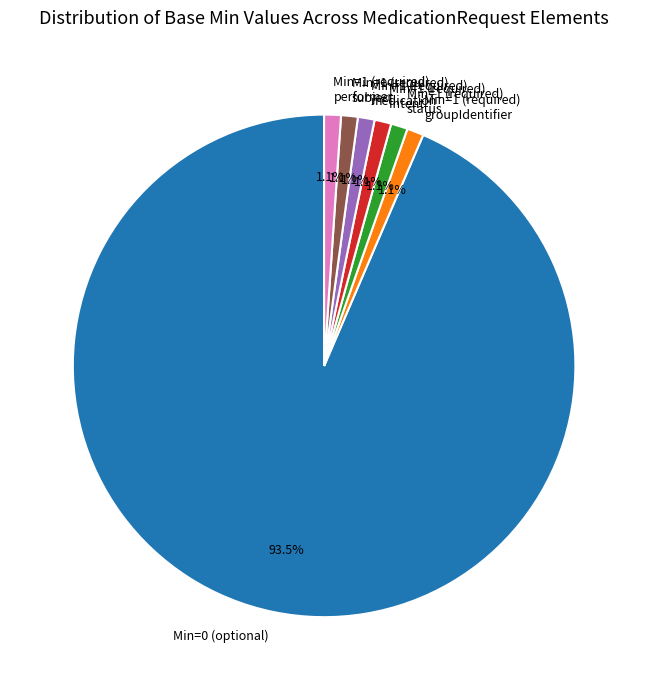

Which slice is the largest?

Min=0 (optional)